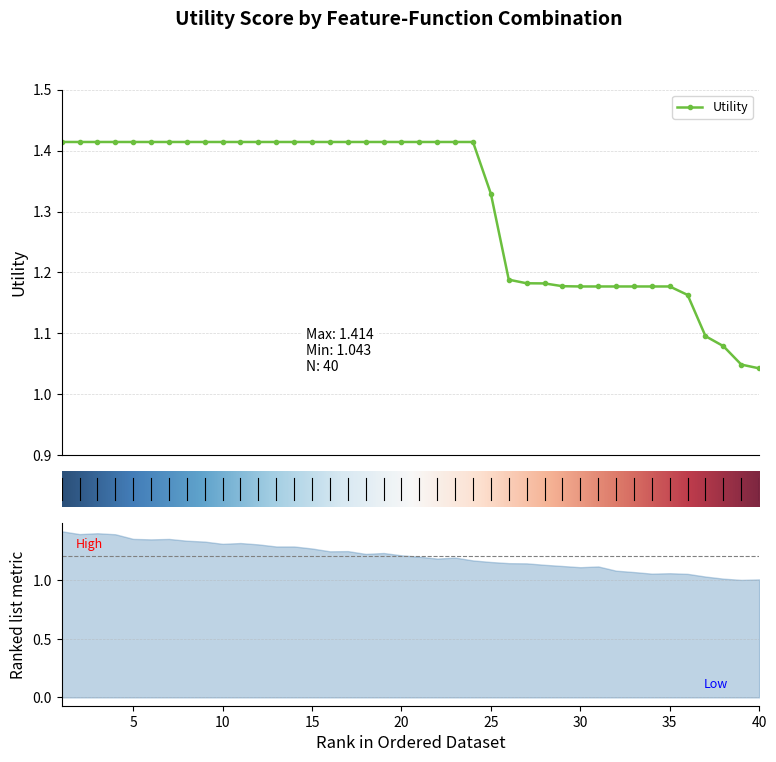

Does the chart have visible grid lines?

Yes